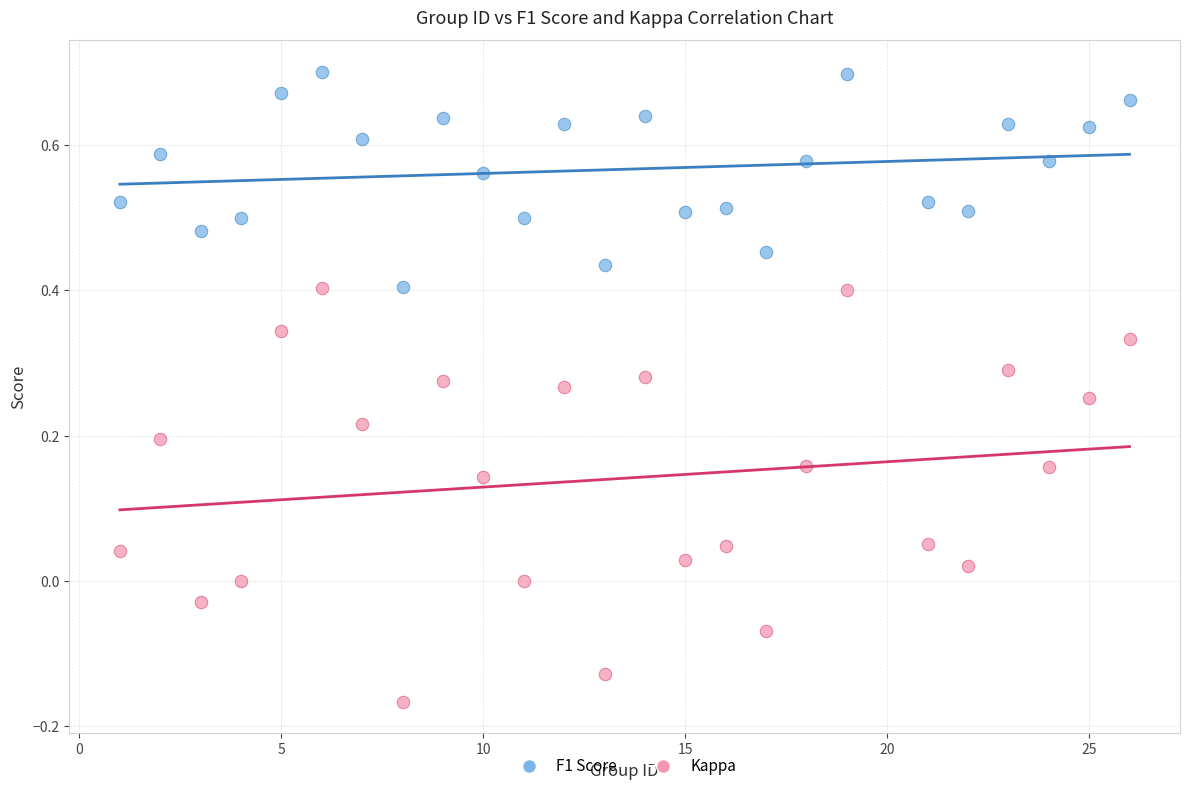

Which series has the widest spread of Y values?

Kappa